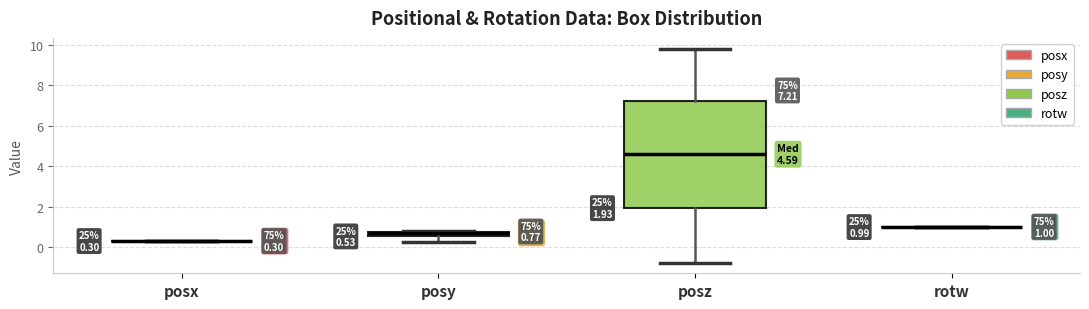

Comparing the boxes themselves (not the whiskers), which one is the tallest?

posz